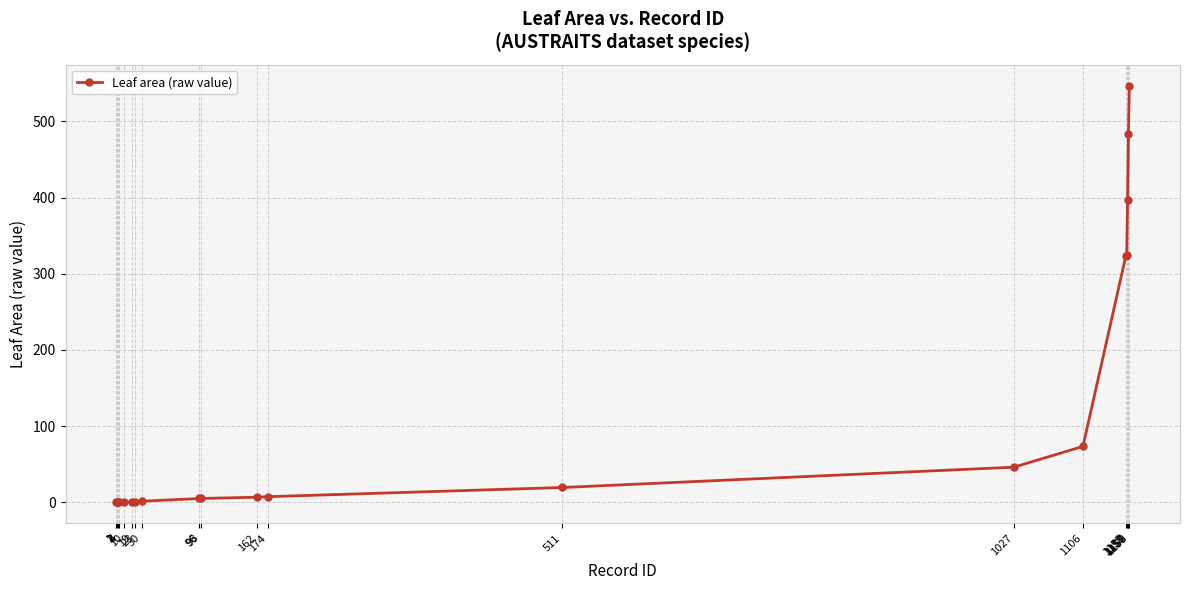

Which has a higher value, 19 or 2?

19